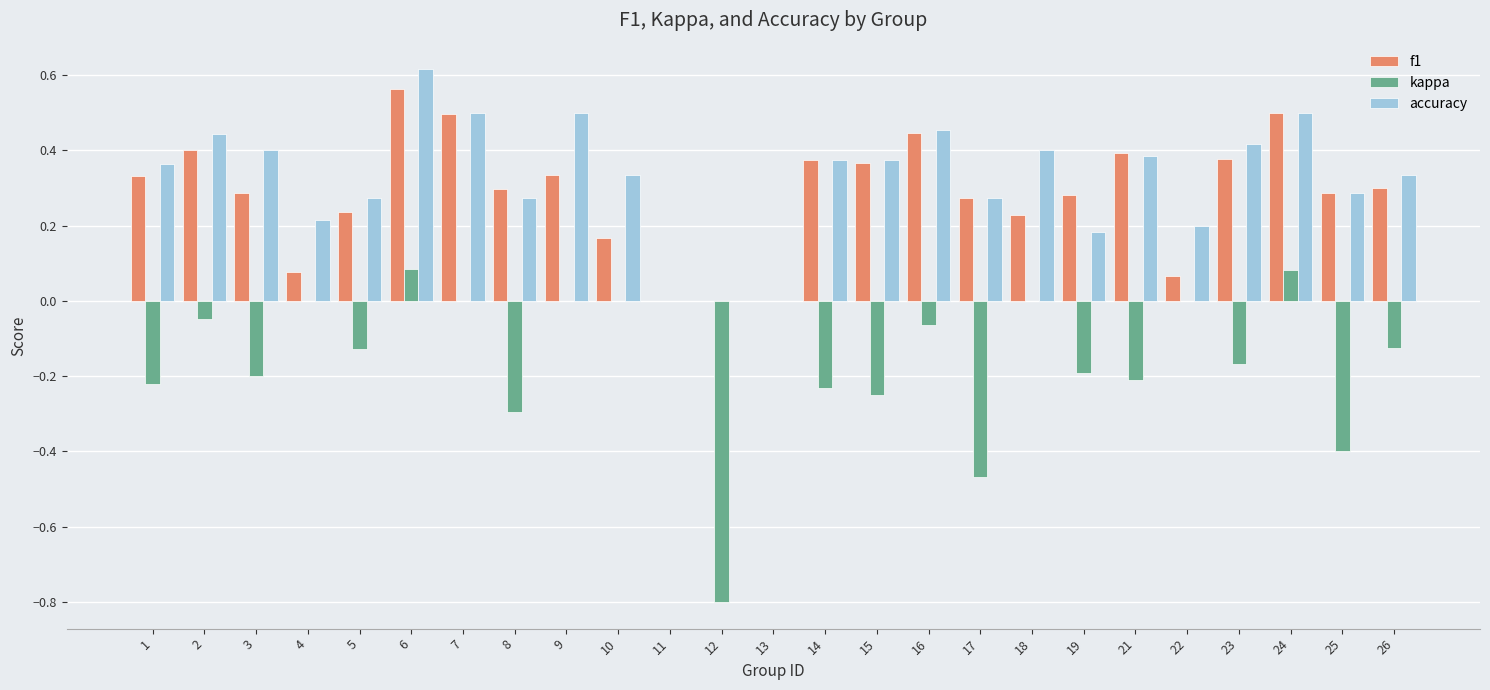

Which series has the widest spread of values?

kappa